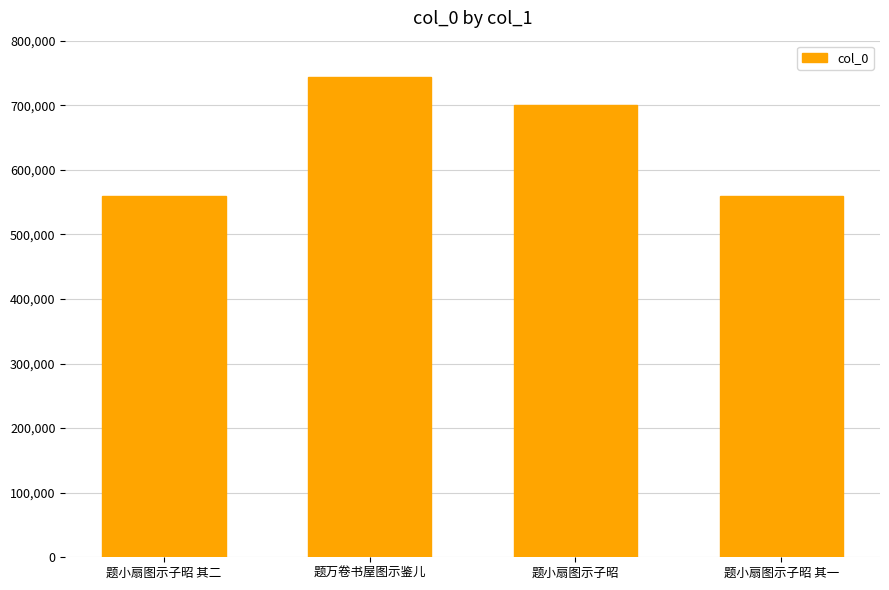

What is the greatest value displayed?

743910